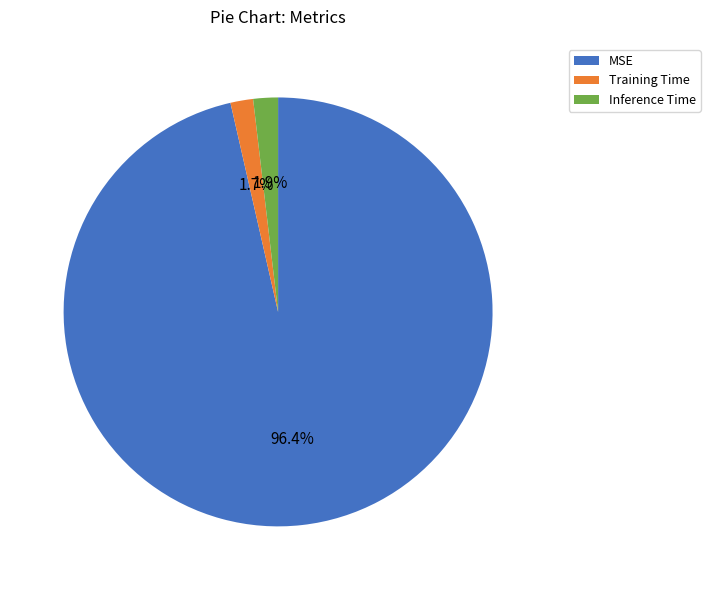

Is there any slice that represents more than half of the pie?

Yes